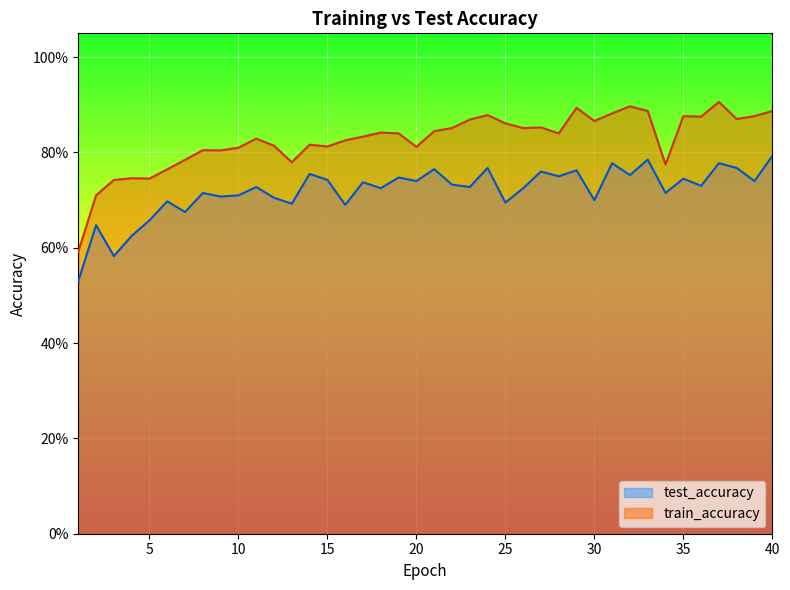

In test_accuracy, how many points are higher than both neighbors (excluding endpoints)?

15